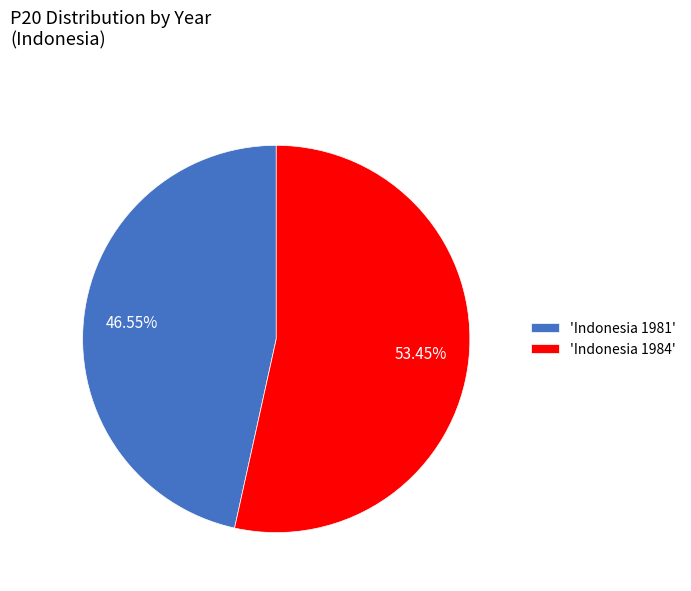

What is the smallest slice in the pie chart?

'Indonesia 1981'